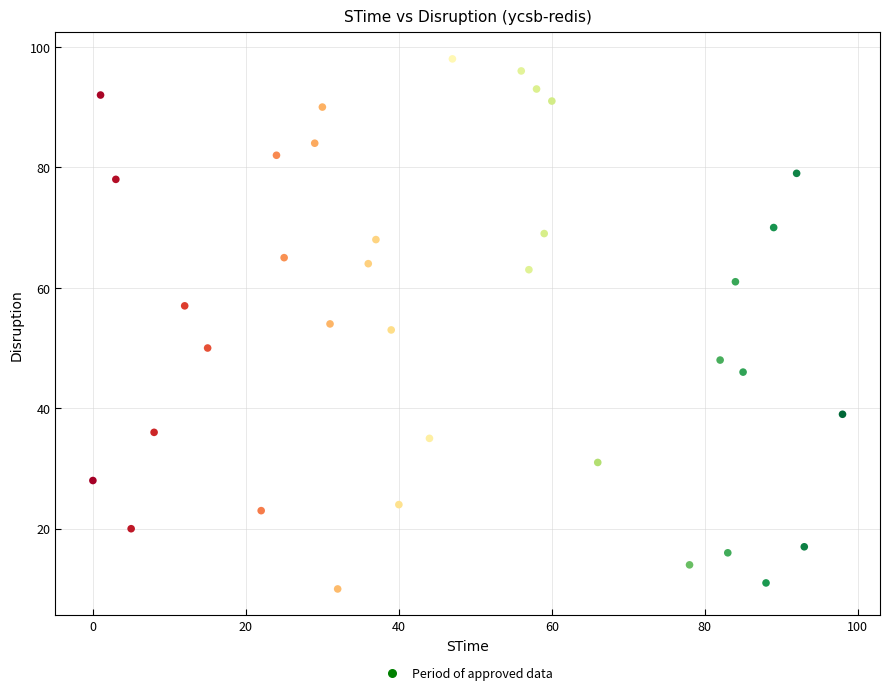

What is the range of Y values (max minus min)?

88